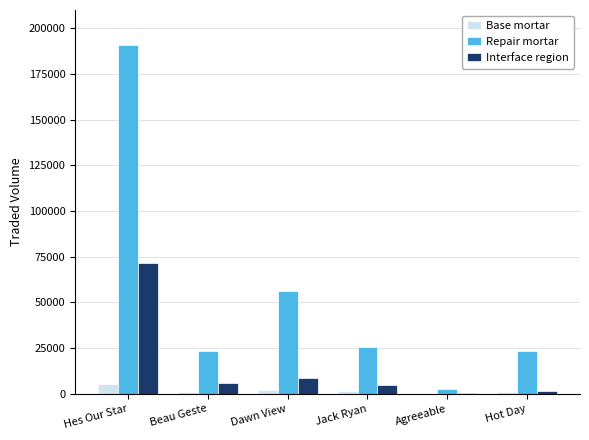

Between Hes Our Star and Agreeable, which series saw the biggest shift?

Repair mortar